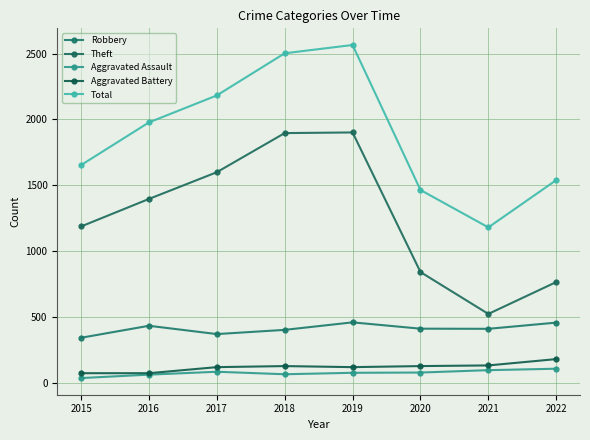

How many lines are shown in the chart?

5